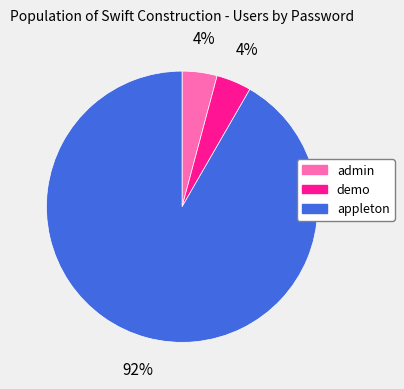

How many segments does this pie chart have?

3